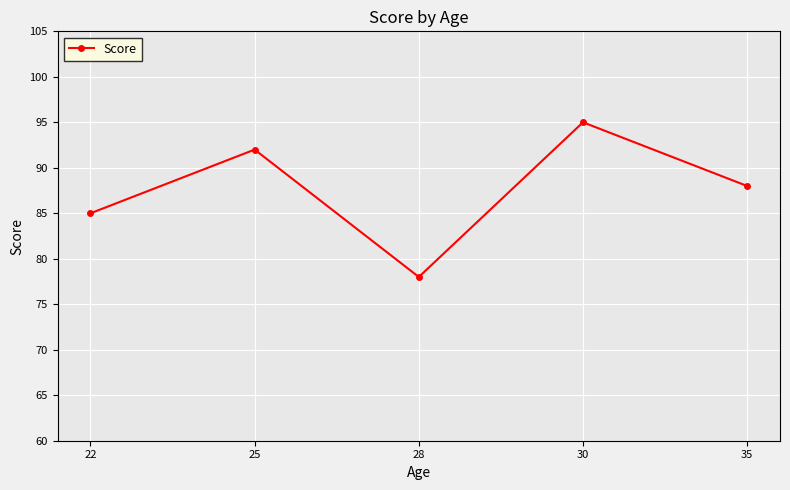

How many points are lower than both their immediate neighbors (excluding endpoints)?

1